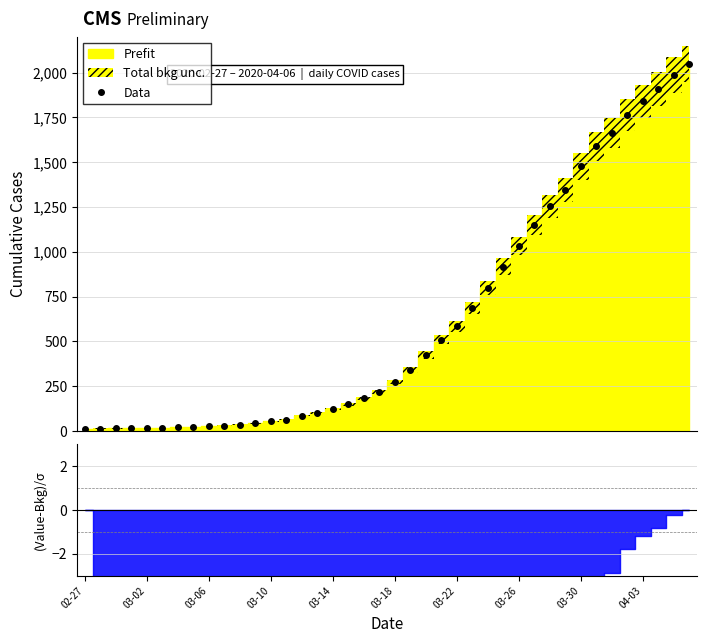

How many values exceed 274?

19